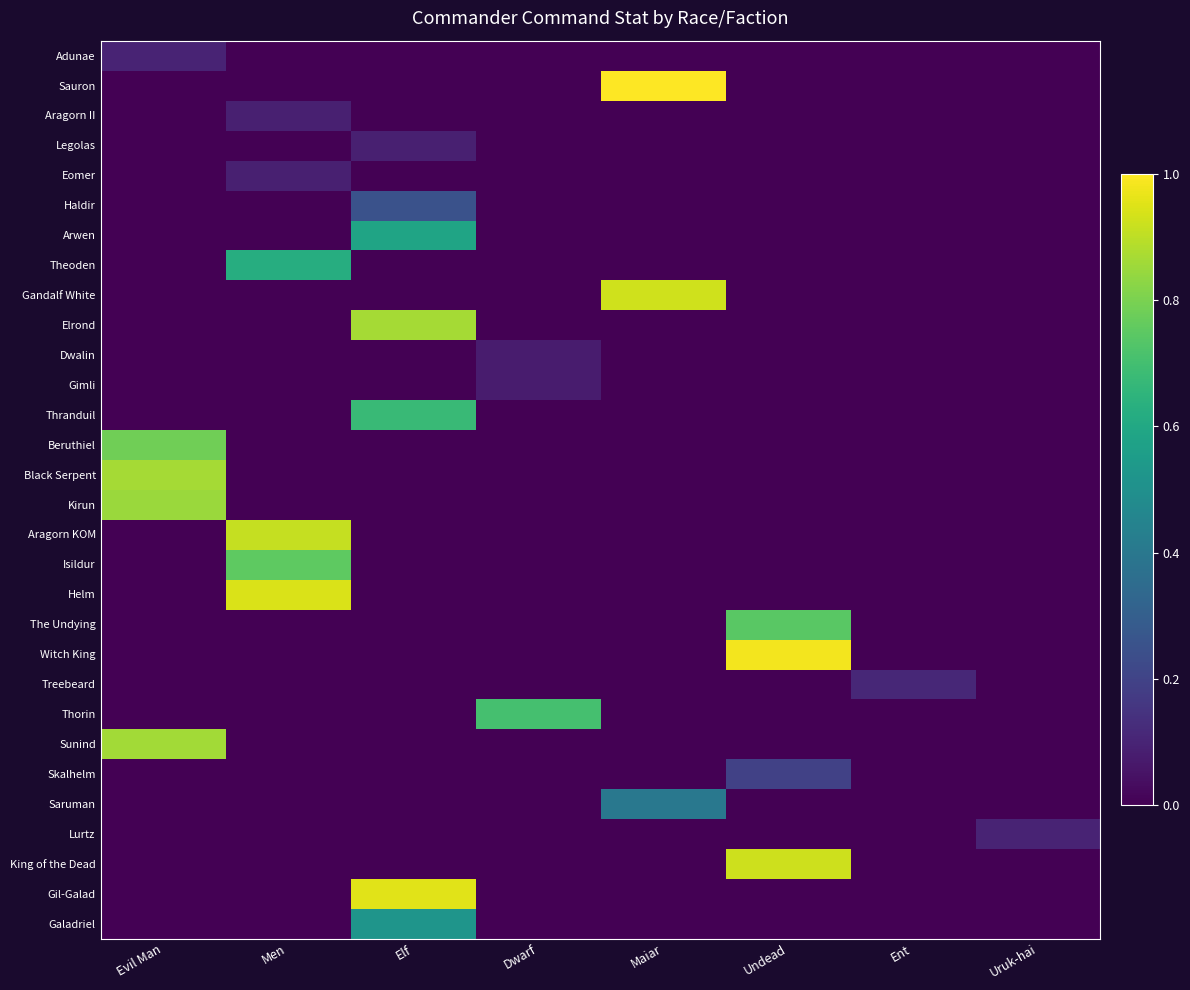

Rank the series at Maiar from highest to lowest value.

Sauron, Gandalf White, Saruman, Adunae, Aragorn II, Legolas, Eomer, Haldir, Arwen, Theoden, Elrond, Dwalin, Gimli, Thranduil, Beruthiel, Black Serpent, Kirun, Aragorn KOM, Isildur, Helm, The Undying, Witch King, Treebeard, Thorin, Sunind, Skalhelm, Lurtz, King of the Dead, Gil-Galad, Galadriel